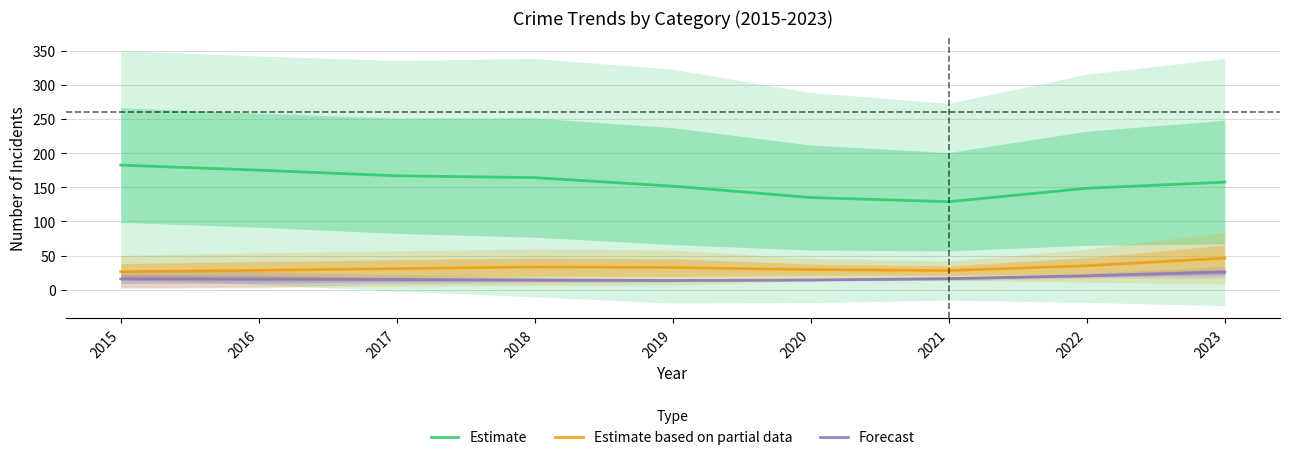

The Estimate series shows 36.6 at 2016. True or false?

False